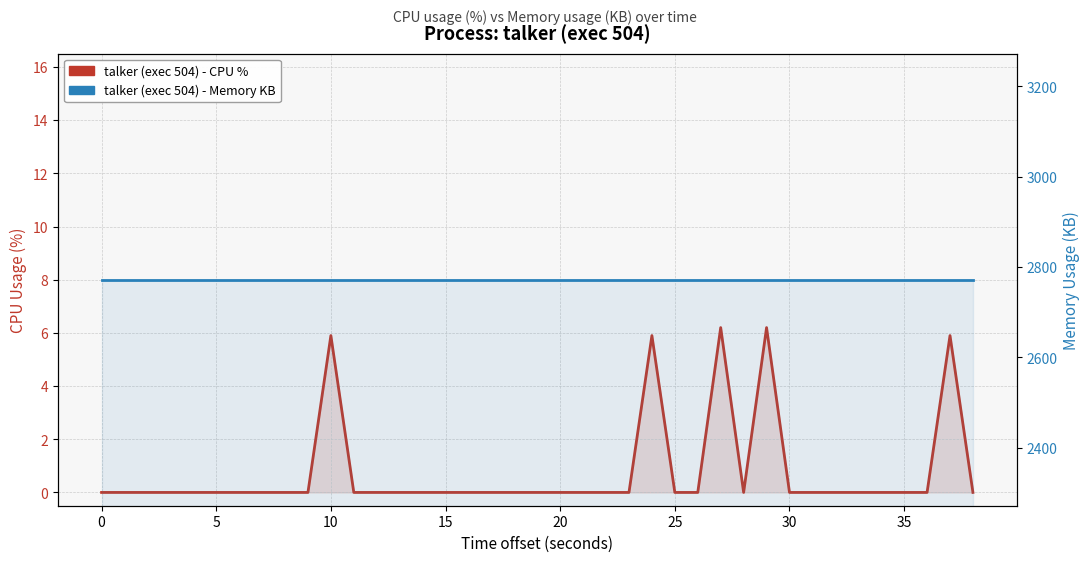

Is the value of talker (exec 504) - CPU % at 0 greater than the value of talker (exec 504) - Memory KB at 18?

No